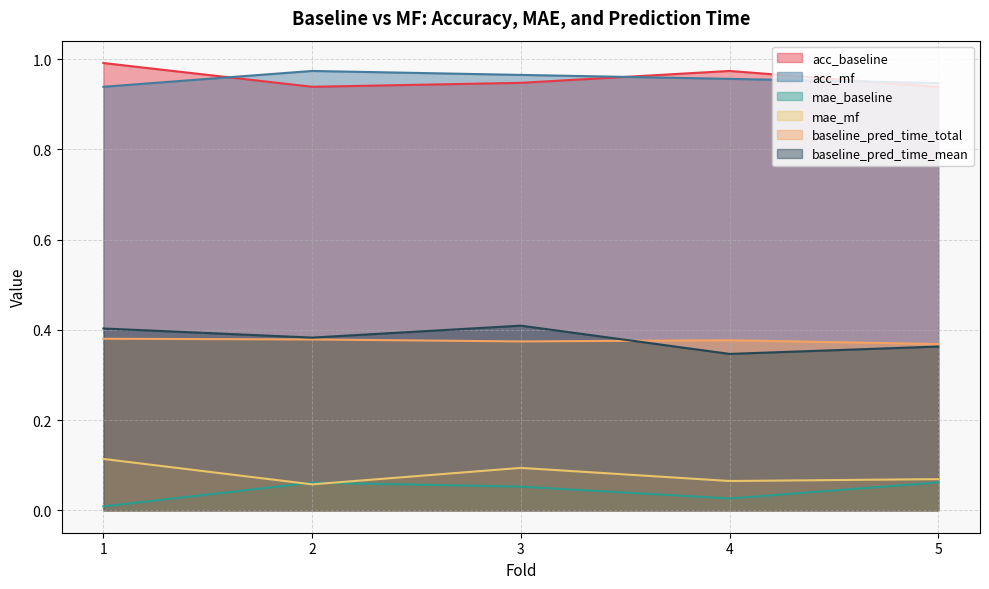

In mae_mf, how many points are lower than both neighbors (excluding endpoints)?

2